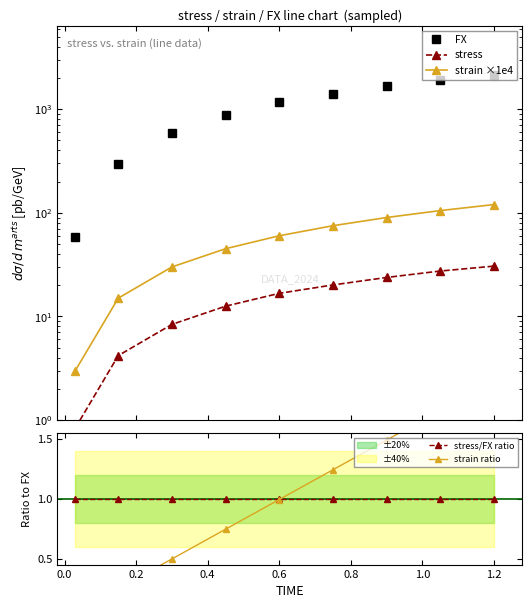

True or false: FX and strain ×1e4 cross at least once.

False